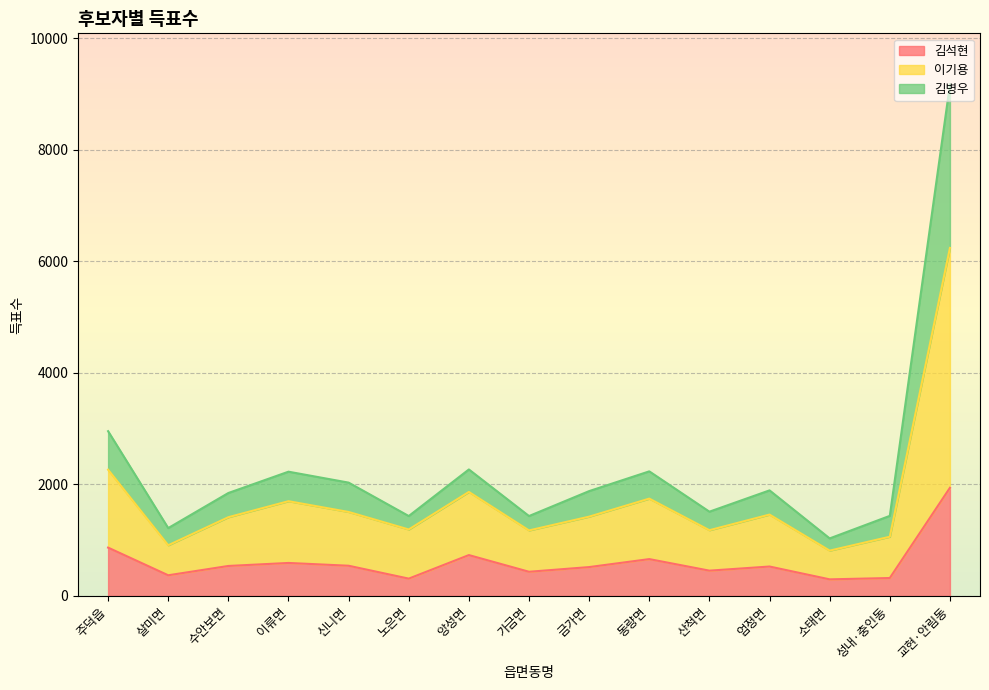

Count the number of data series in this chart.

3